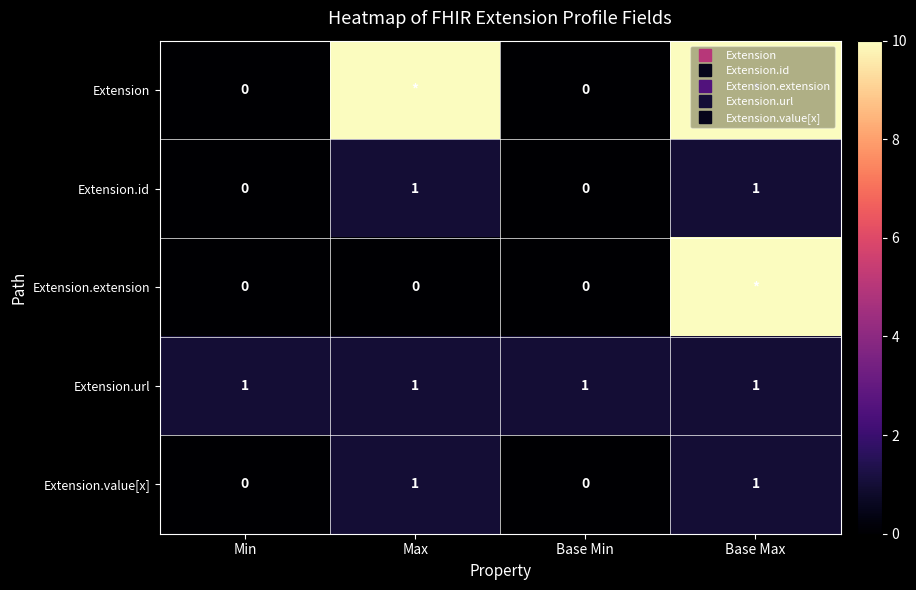

The Extension.extension series shows 10 at Base Max. True or false?

True